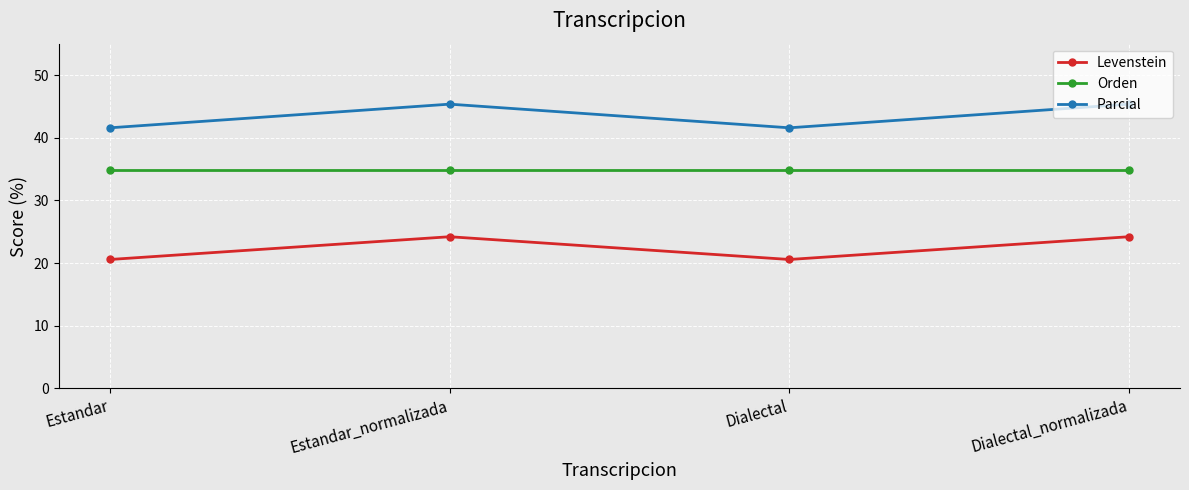

True or false: Levenstein and Parcial intersect in this chart.

False